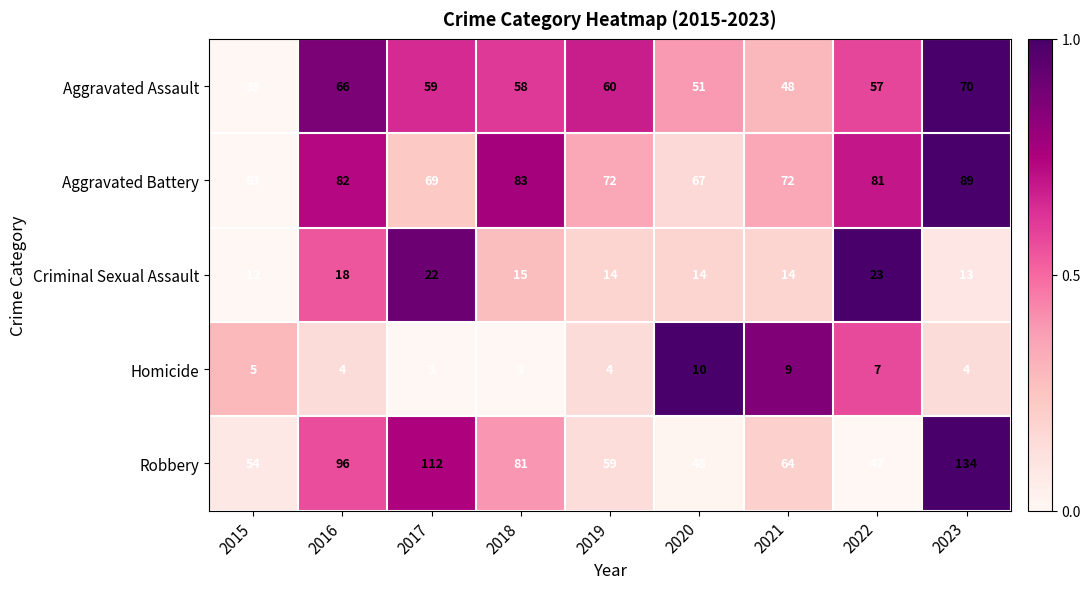

Rank the series at 2018 from highest to lowest value.

Aggravated Battery, Robbery, Aggravated Assault, Criminal Sexual Assault, Homicide